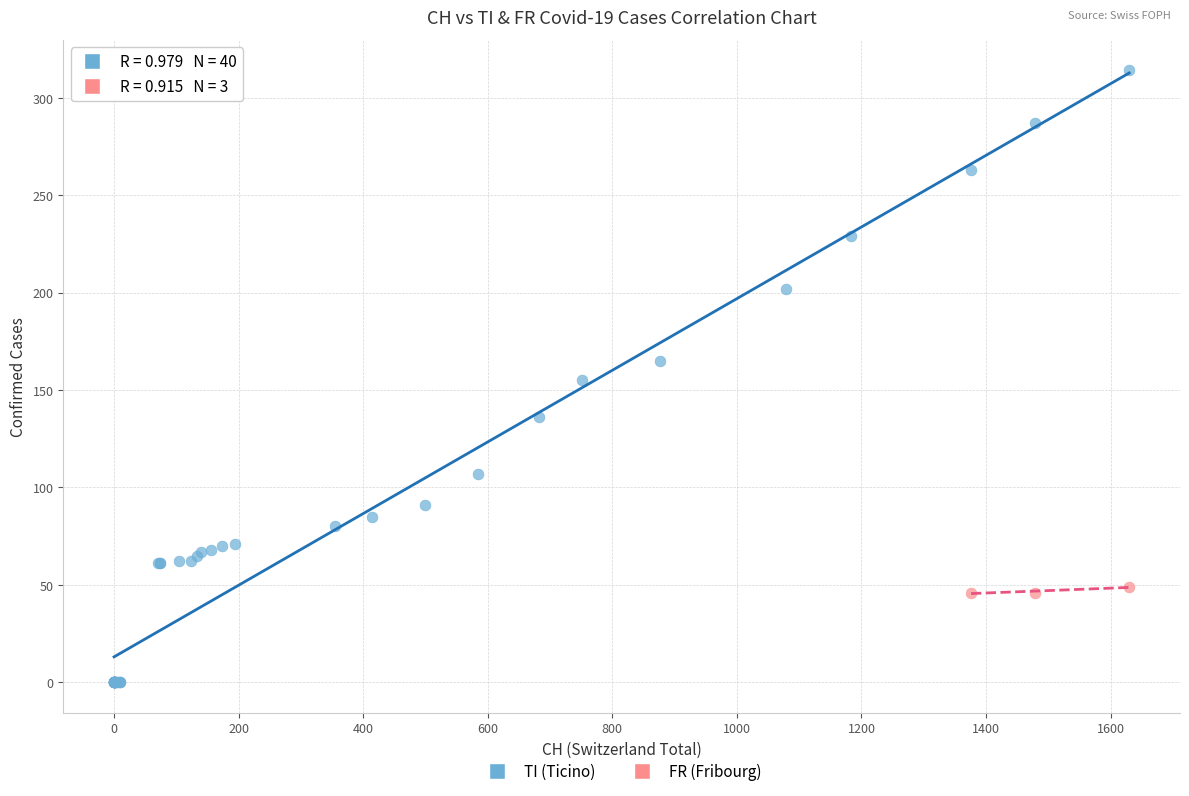

Which series contains the highest Y value?

TI (Ticino)